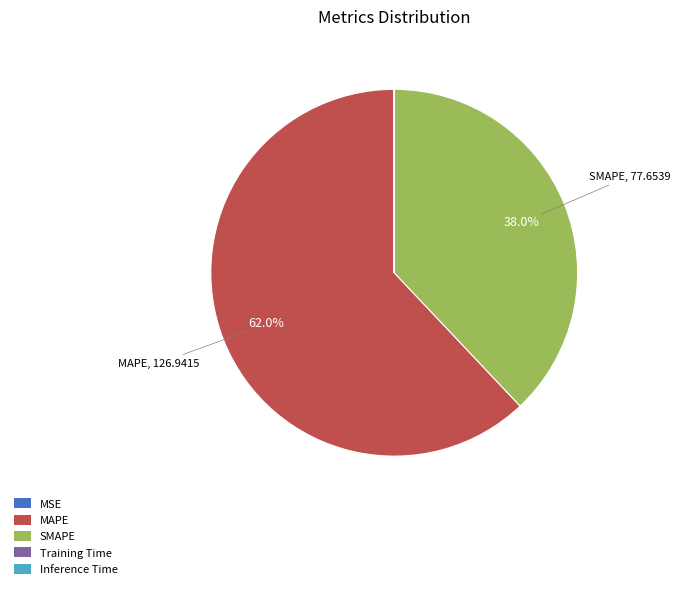

What is the largest slice in the pie chart?

MAPE